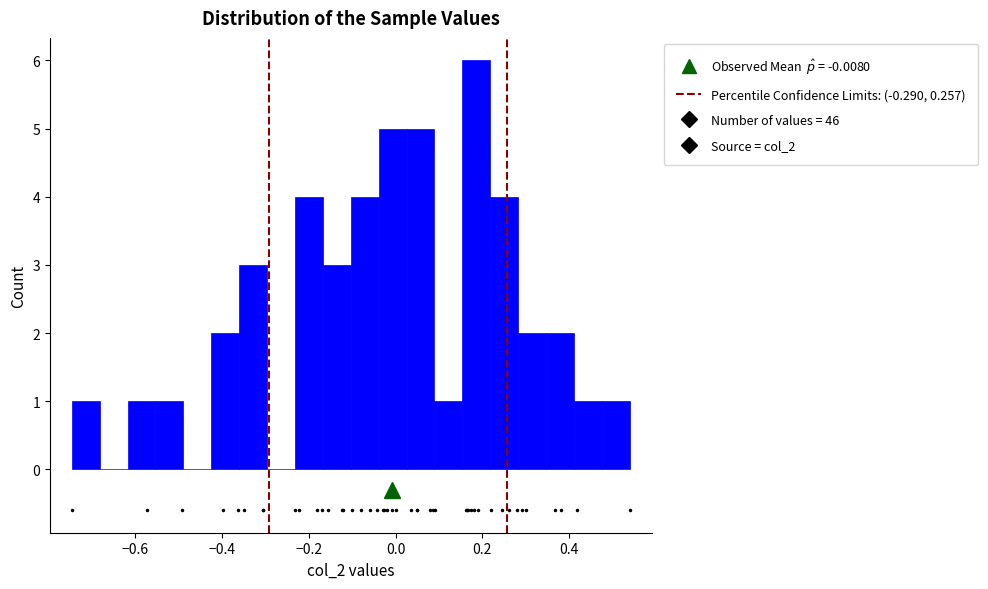

Read against the x-axis, roughly where is the centre of the tallest bar?

0.18